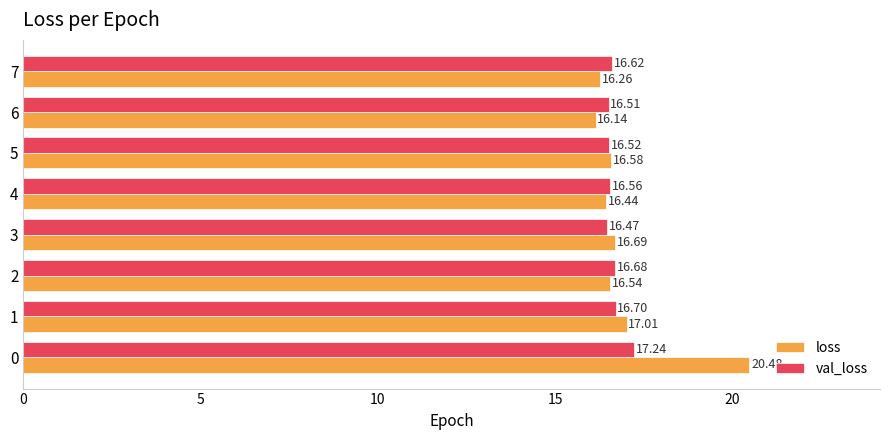

Where is val_loss nearest to the value 16?

3